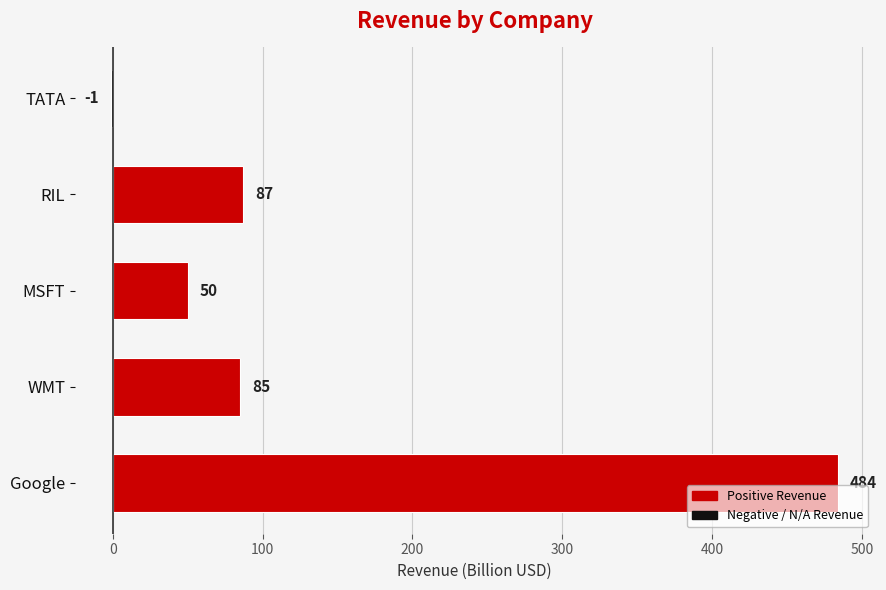

Reading bottom to top, list all the values displayed in this chart.

Google=484	WMT=85	MSFT=50	RIL=87	TATA=-1